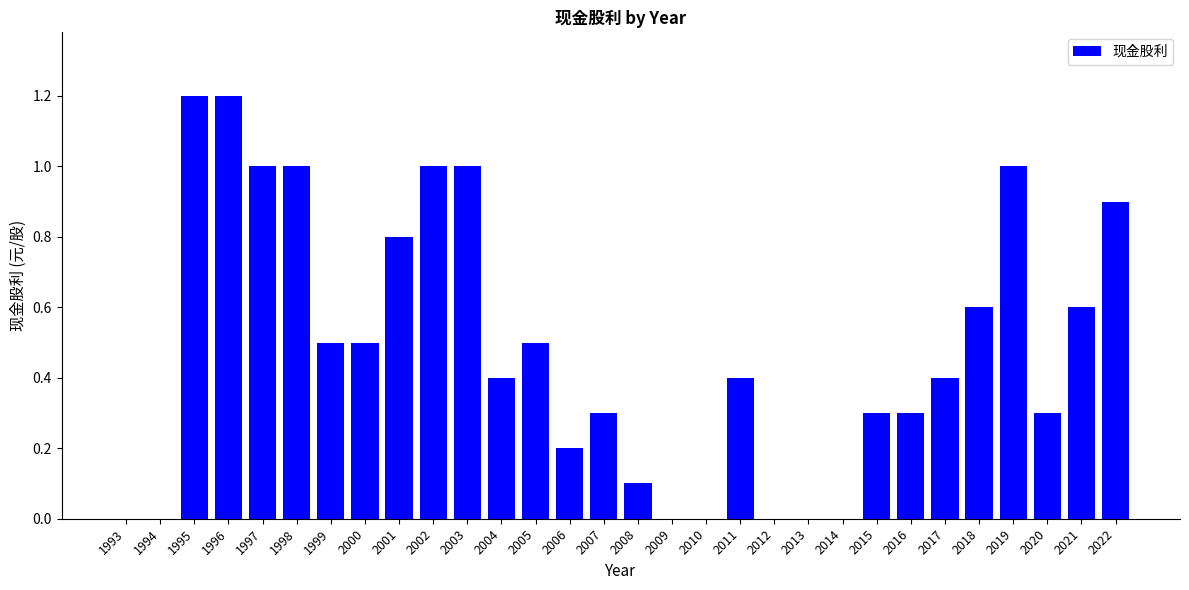

Reading left to right, extract all data points from this chart.

1993=0.0	1994=0.0	1995=1.2	1996=1.2	1997=1.0	1998=1.0	1999=0.5	2000=0.5	2001=0.8	2002=1.0	2003=1.0	2004=0.4	2005=0.5	2006=0.2	2007=0.3	2008=0.1	2009=0.0	2010=0.0	2011=0.4	2012=0.0	2013=0.0	2014=0.0	2015=0.3	2016=0.3	2017=0.4	2018=0.6	2019=1.0	2020=0.3	2021=0.6	2022=0.9